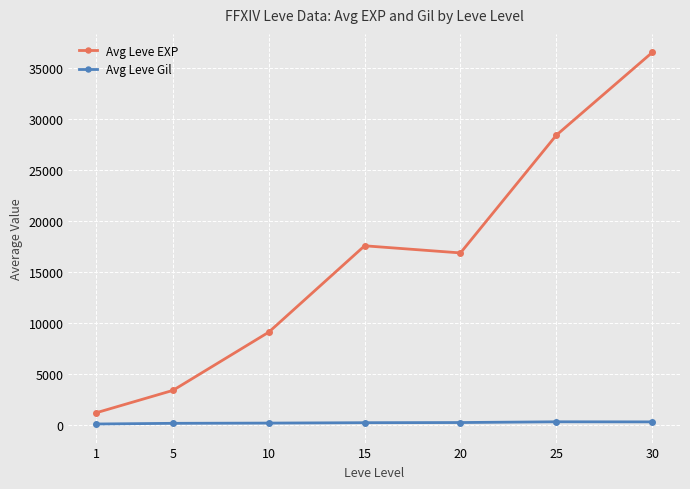

True or false: Avg Leve Gil has more than 0 interior local peaks.

True